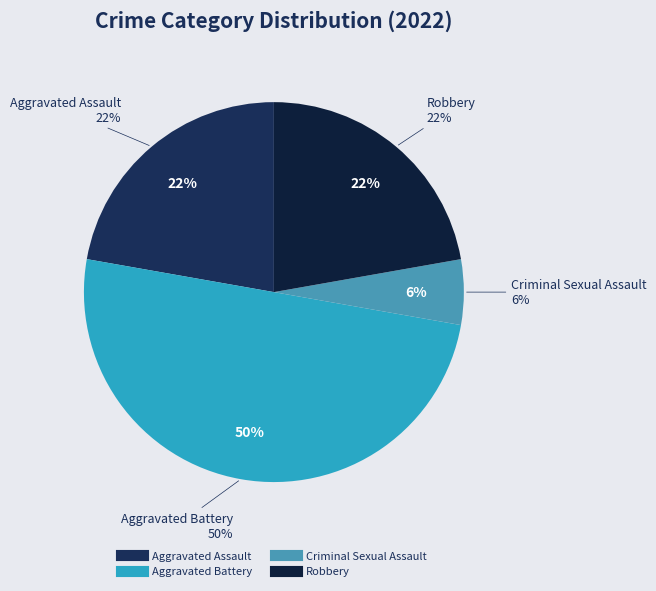

What percentage do Criminal Sexual Assault and Aggravated Battery together represent?

55.6%